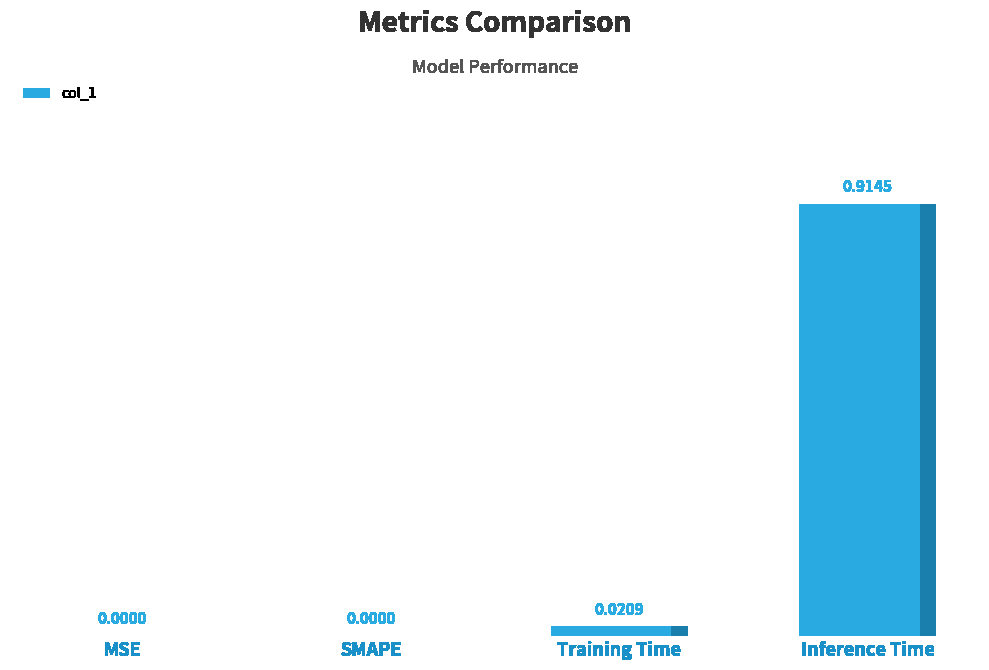

How many series are shown in this chart?

1